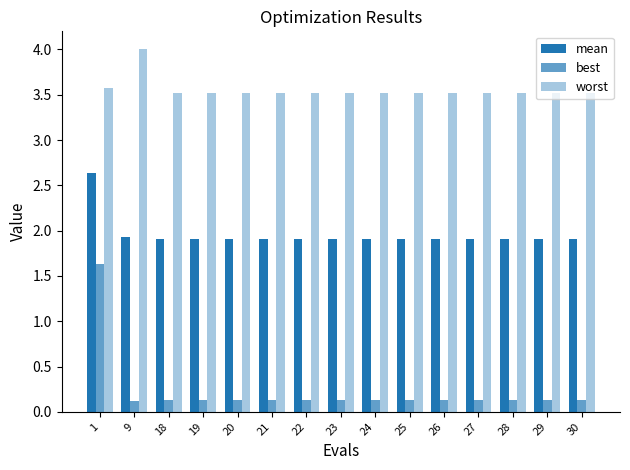

At which label is mean closest to 2?

9